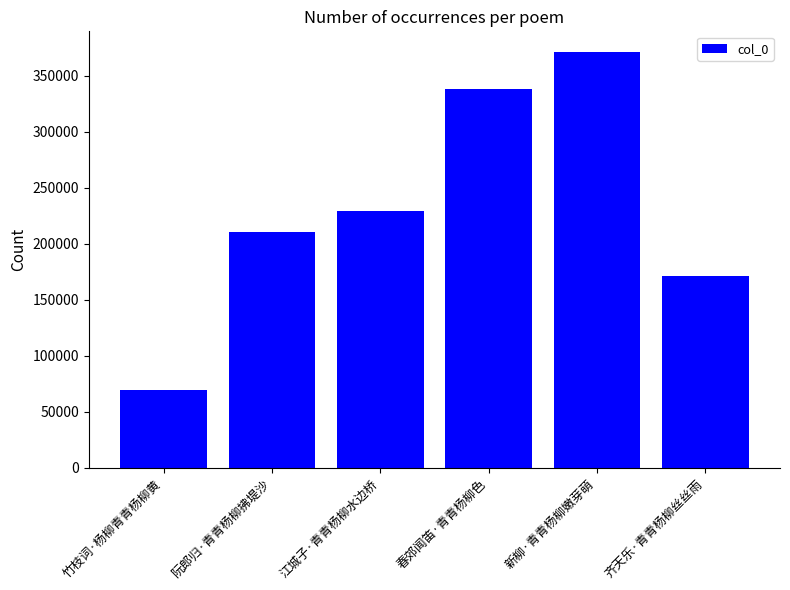

What is the label of the 2nd bar from the left?

阮郎归·青青杨柳拂堤沙